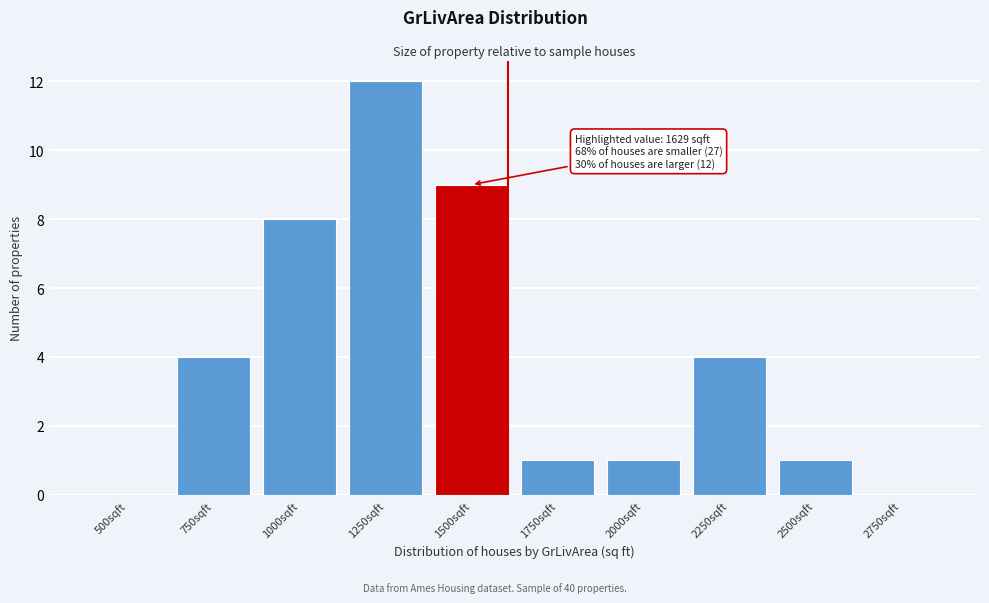

Reading left to right, transcribe all the data shown in this chart.

500sqft=0	750sqft=4	1000sqft=8	1250sqft=12	1500sqft=9	1750sqft=1	2000sqft=1	2250sqft=4	2500sqft=1	2750sqft=0